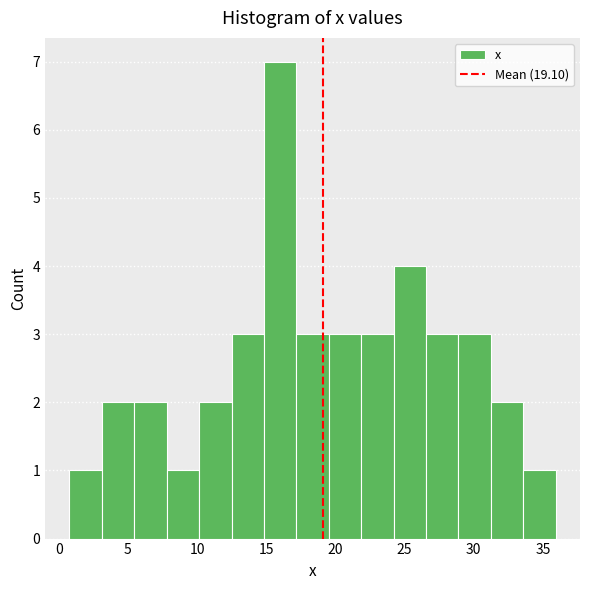

Reading left to right, transcribe this chart: for each bar, give the range it covers on the x-axis and its height. Neither the bar edges nor the heights are printed on the chart, so give them approximately, as read against the axes.

1.0 to 3.0: 1
3.0 to 5.5: 2
5.5 to 8.0: 2
8.0 to 10.0: 1
10.0 to 12.5: 2
12.5 to 15.0: 3
15.0 to 17.0: 7
17.0 to 19.5: 3
19.5 to 22.0: 3
22.0 to 24.0: 3
24.0 to 26.5: 4
26.5 to 29.0: 3
29.0 to 31.0: 3
31.0 to 33.5: 2
33.5 to 36.0: 1